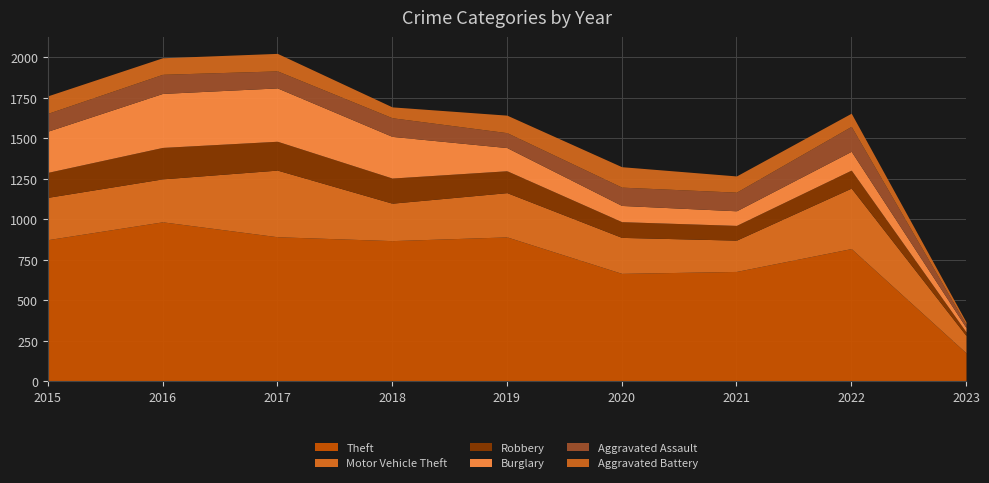

Is the value of Theft at 2023 greater than the value of Aggravated Battery at 2017?

Yes